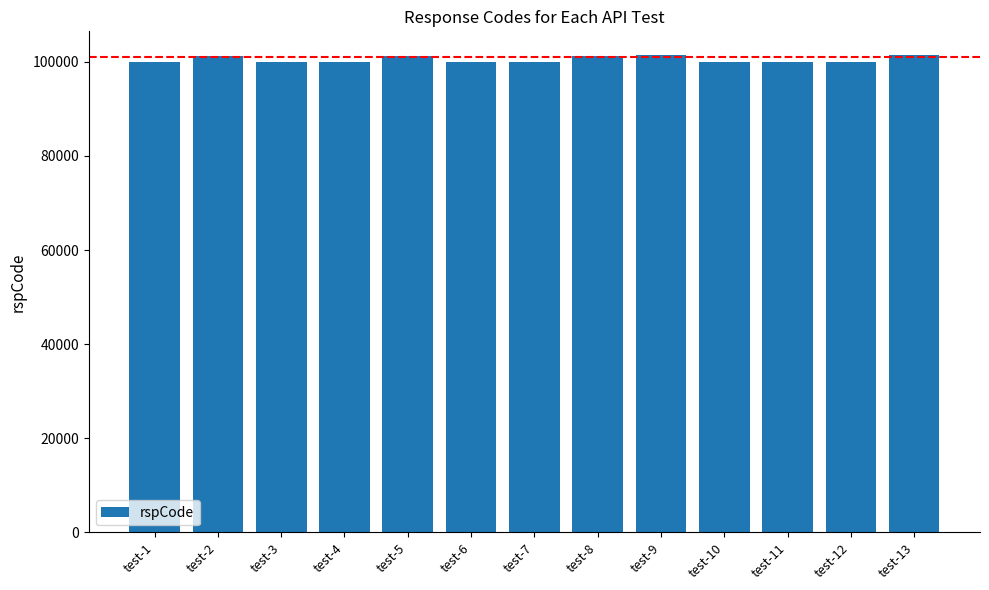

The value at test-4 is 171439. True or false?

False